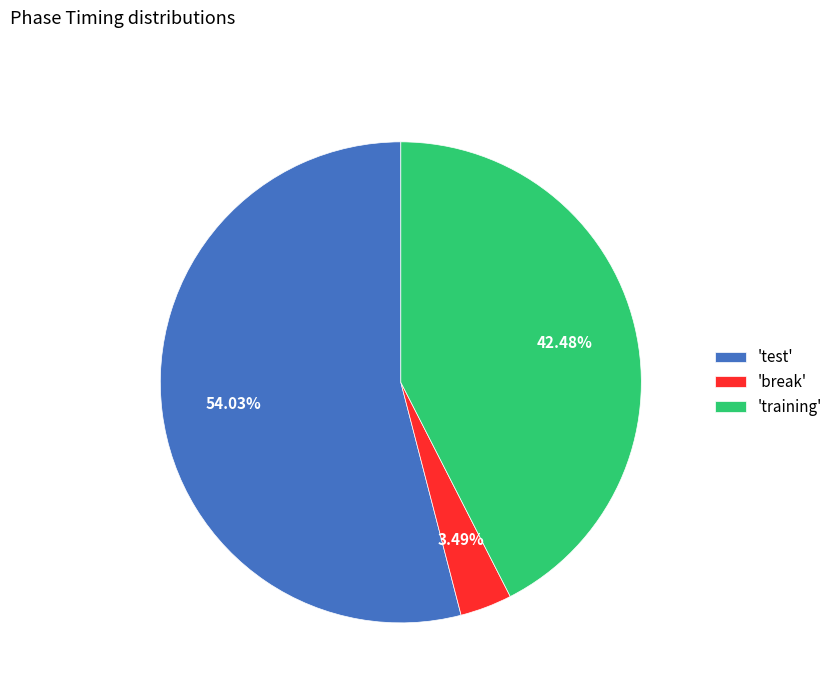

Which slice is the smallest?

'break'